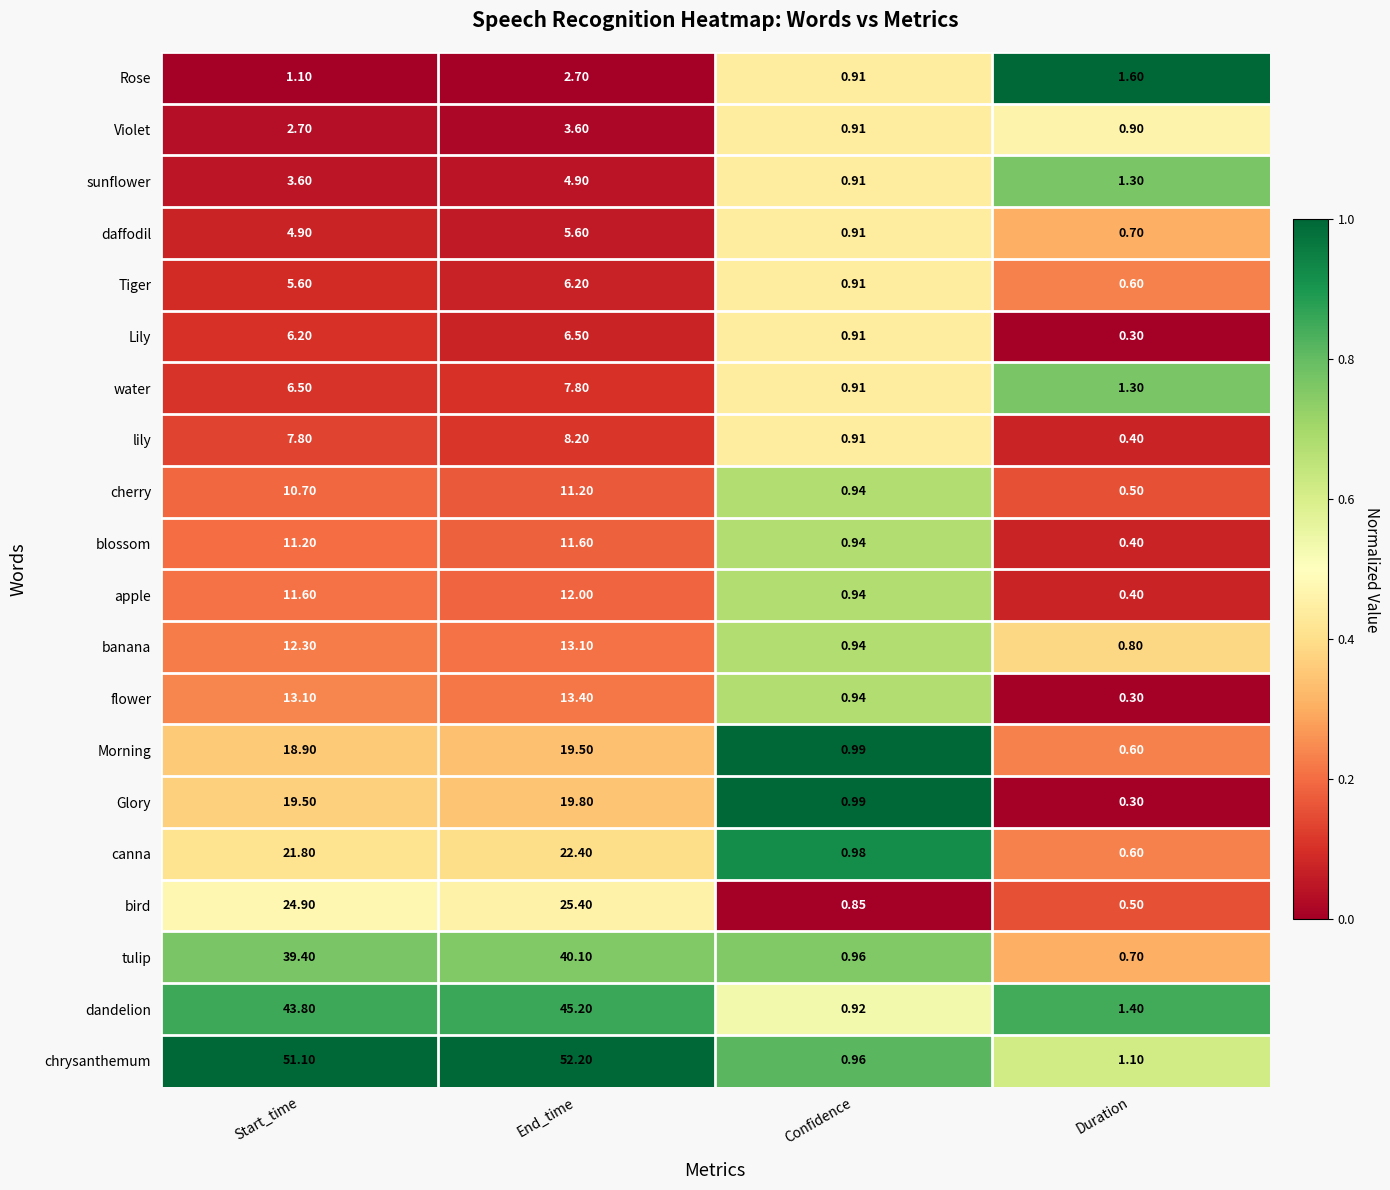

How many series are shown in this chart?

20